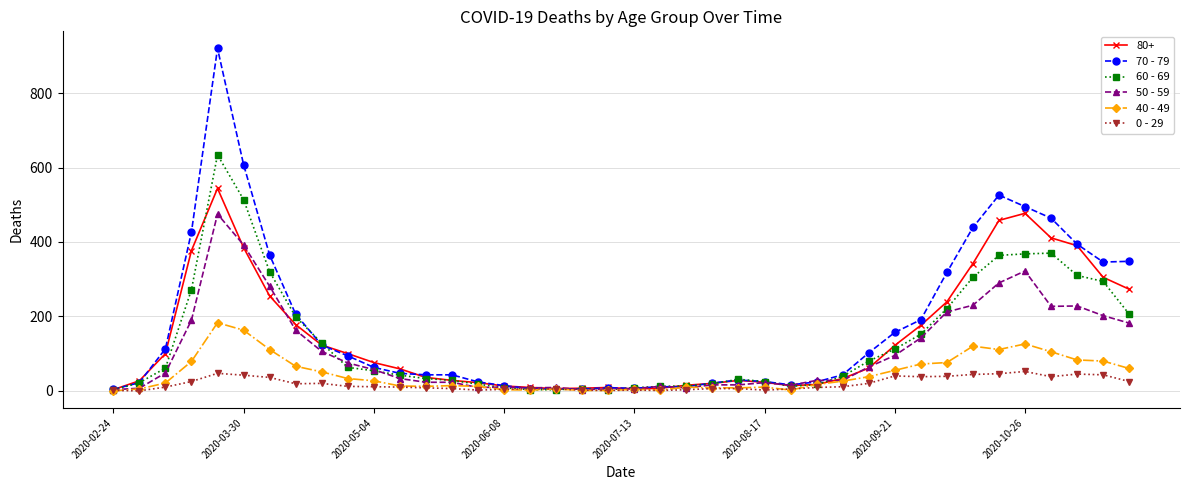

Does the chart have visible grid lines?

Yes